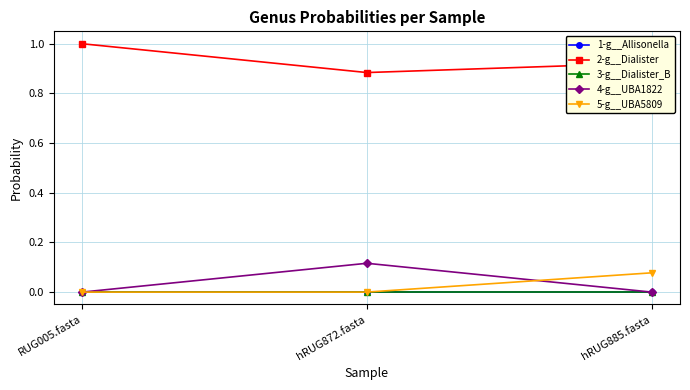

The value of 1-g__Allisonella at RUG005.fasta is -0.0. True or false?

False